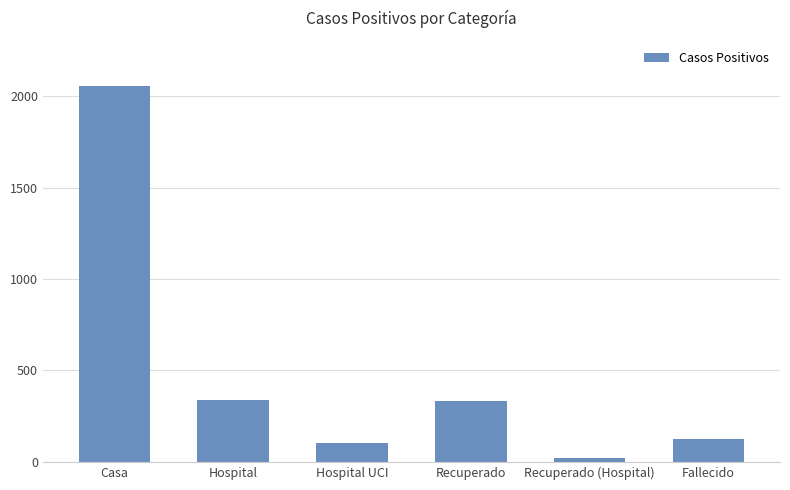

Which label corresponds to the smallest value in the chart?

Recuperado (Hospital)